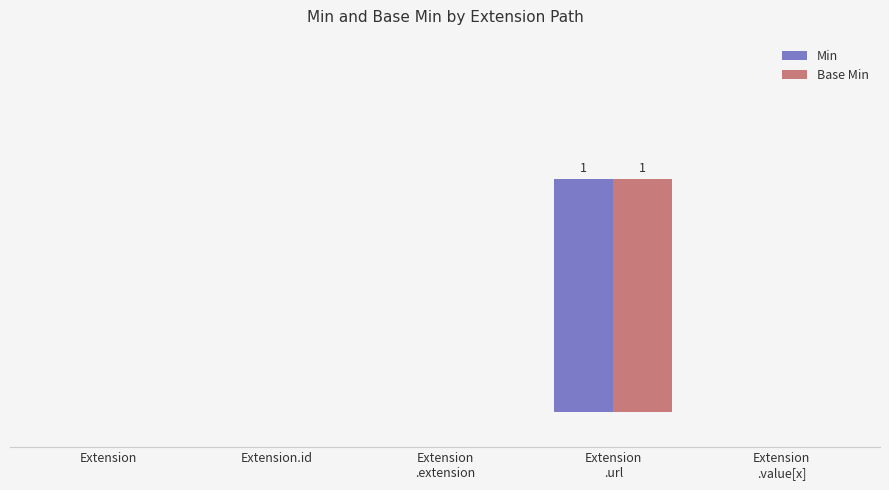

Reading right to left, list all the values displayed in this chart.

Min: Extension
.value[x]=0	Extension
.url=1	Extension
.extension=0	Extension.id=0	Extension=0
Base Min: Extension
.value[x]=0	Extension
.url=1	Extension
.extension=0	Extension.id=0	Extension=0